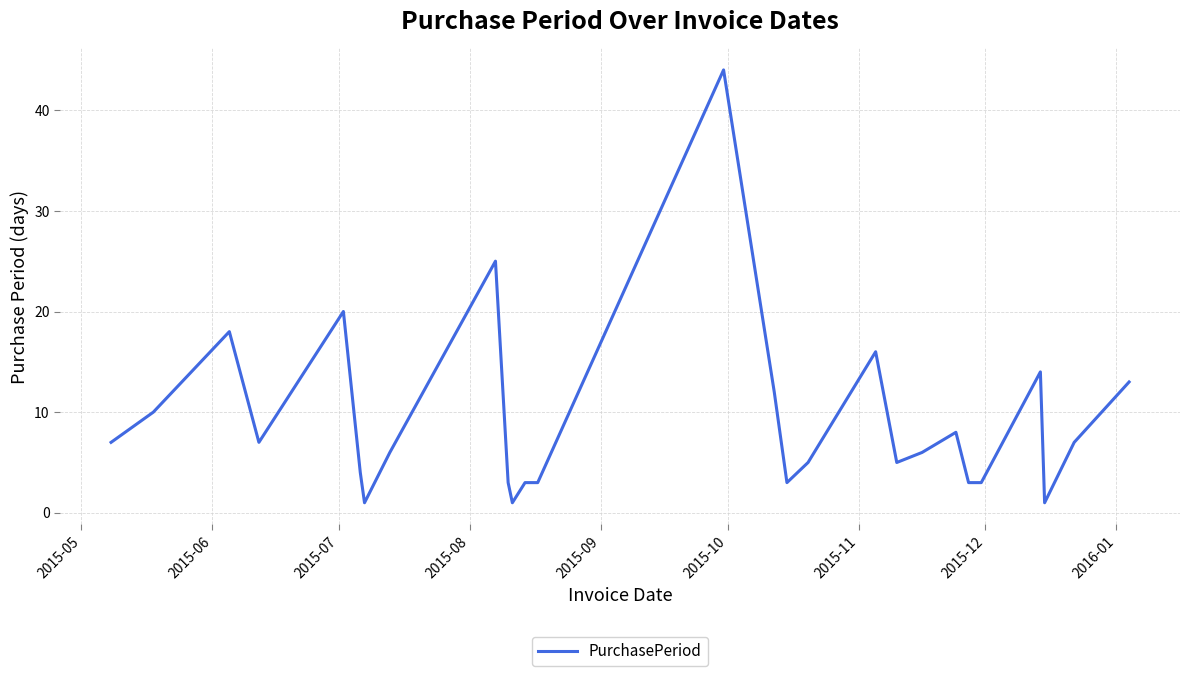

What is the difference between the maximum and minimum values?

43